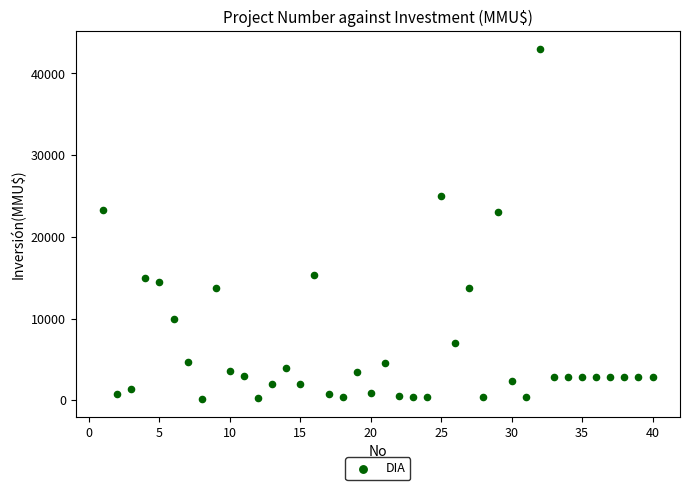

What is the range of Y values (max minus min)?

42900